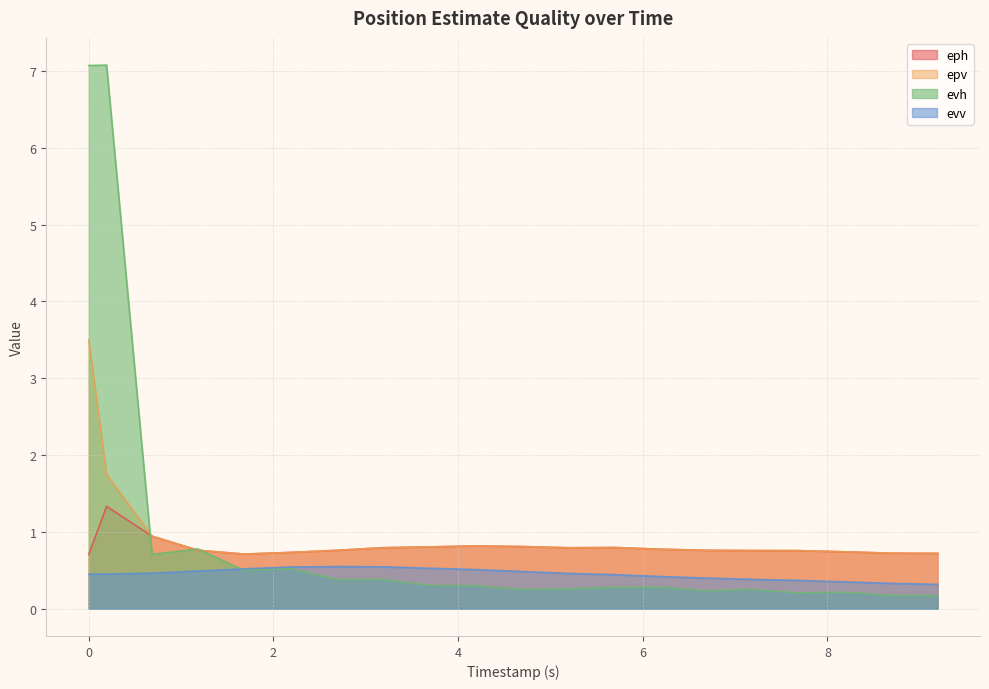

True or false: evh has more than 0 points higher than both neighbors.

True